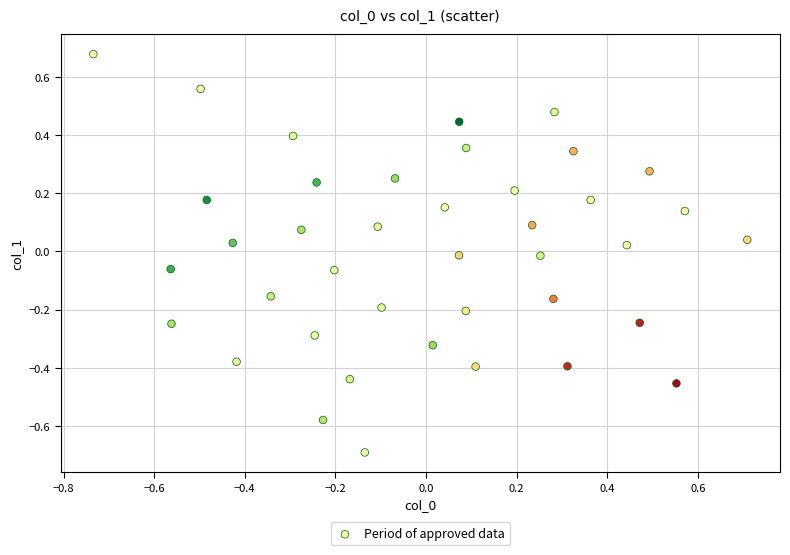

What is the range of X values (max minus min)?

1.4